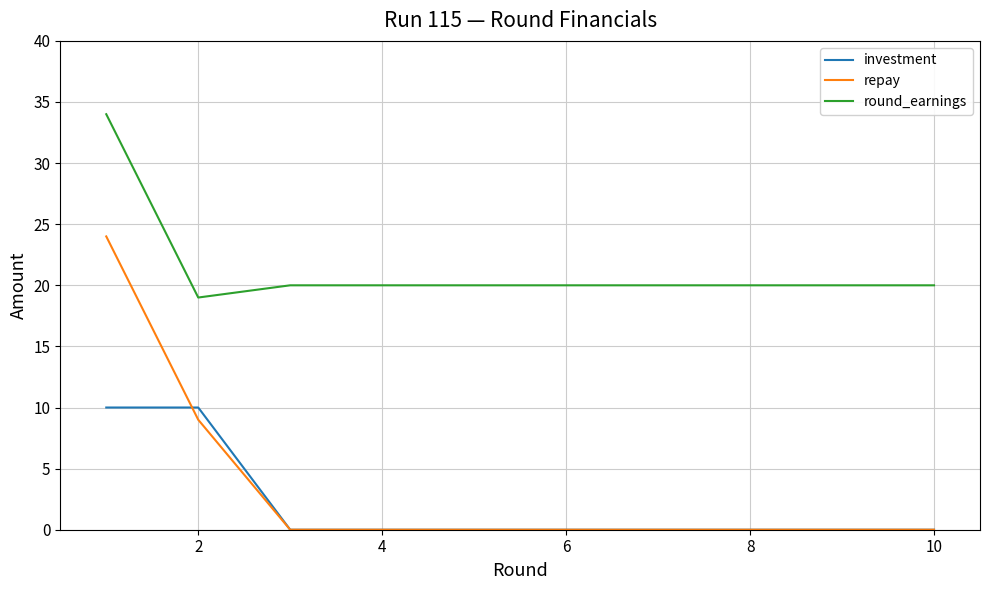

Which series has the largest total across all categories?

round_earnings